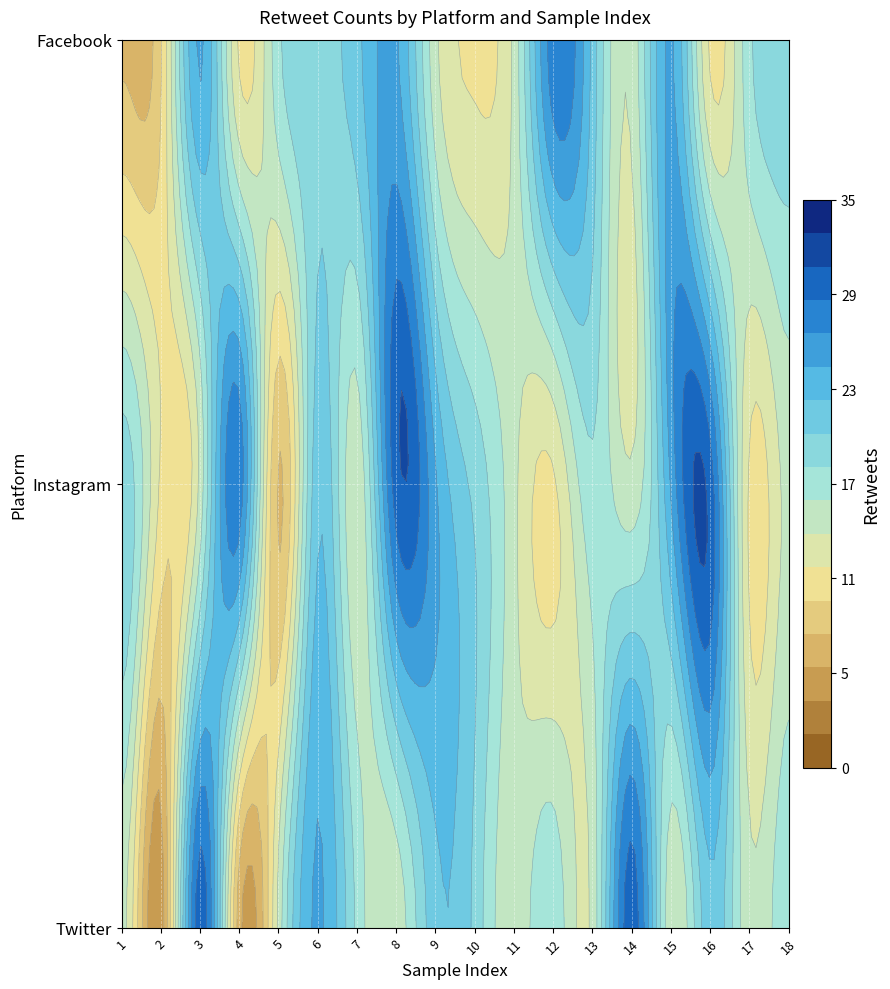

At how many categories does at least one series exceed 7?

18